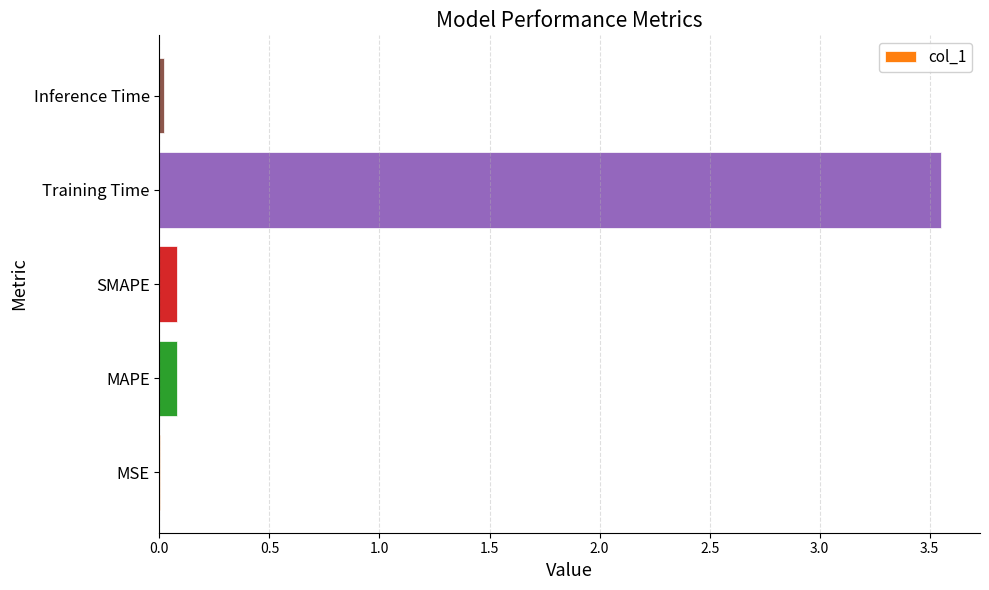

Is it true that the value at Inference Time is 0.0?

True